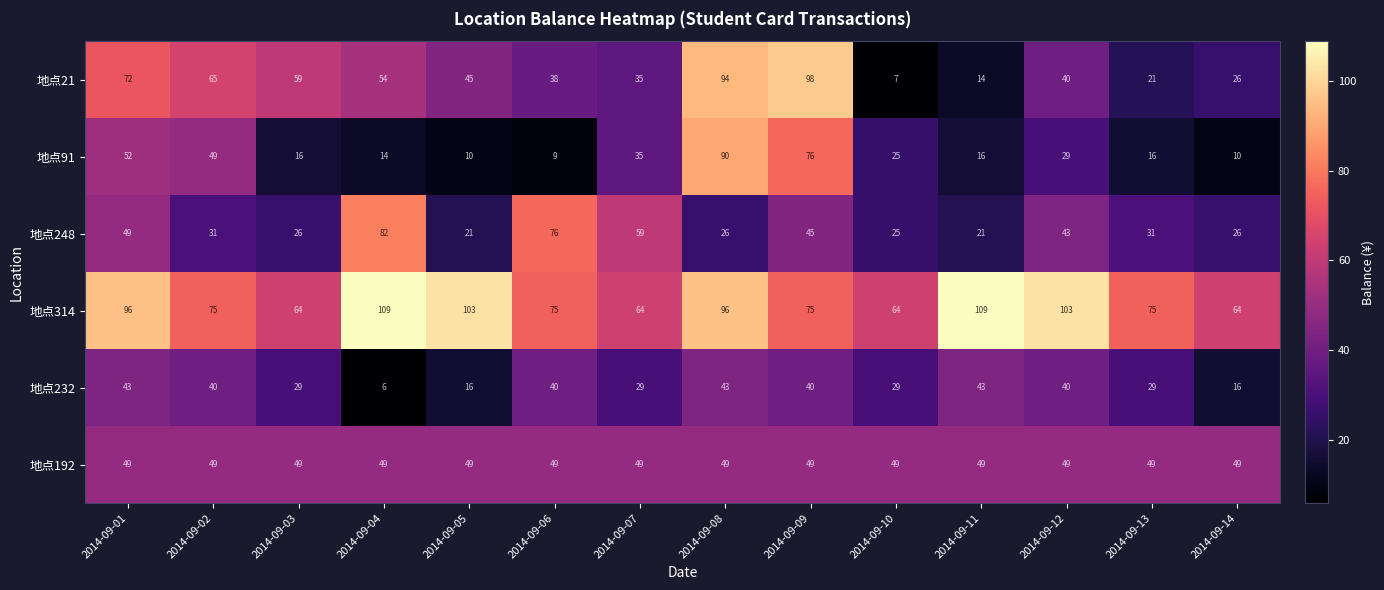

Where does the 地点21 series first go above 45?

2014-09-01